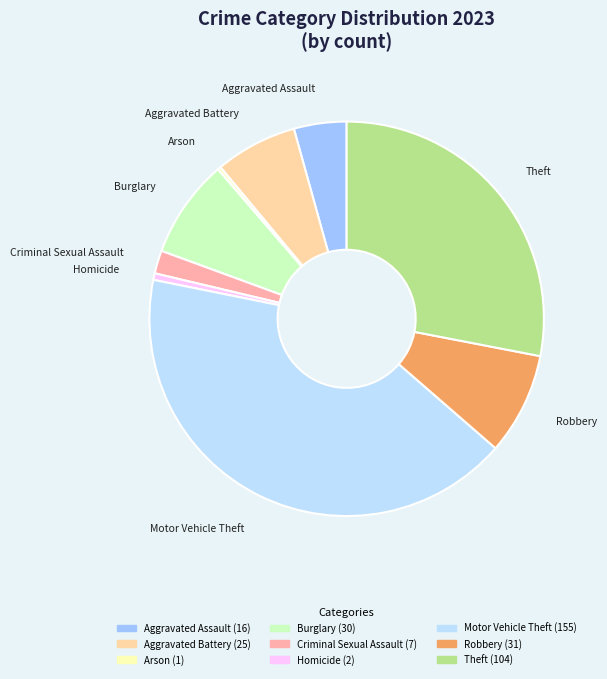

Does Homicide represent more than half of the total?

No